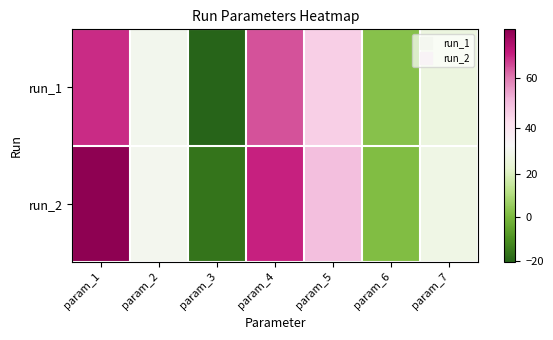

Between param_2 and param_3, which is larger?

param_2